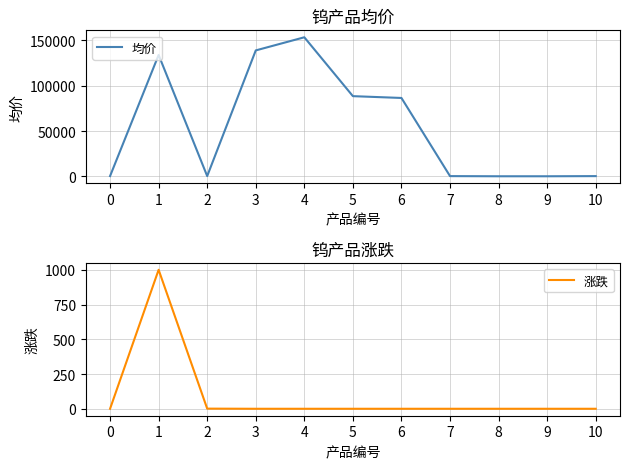

True or false: 均价 has a value of 89.3 at 10.

False